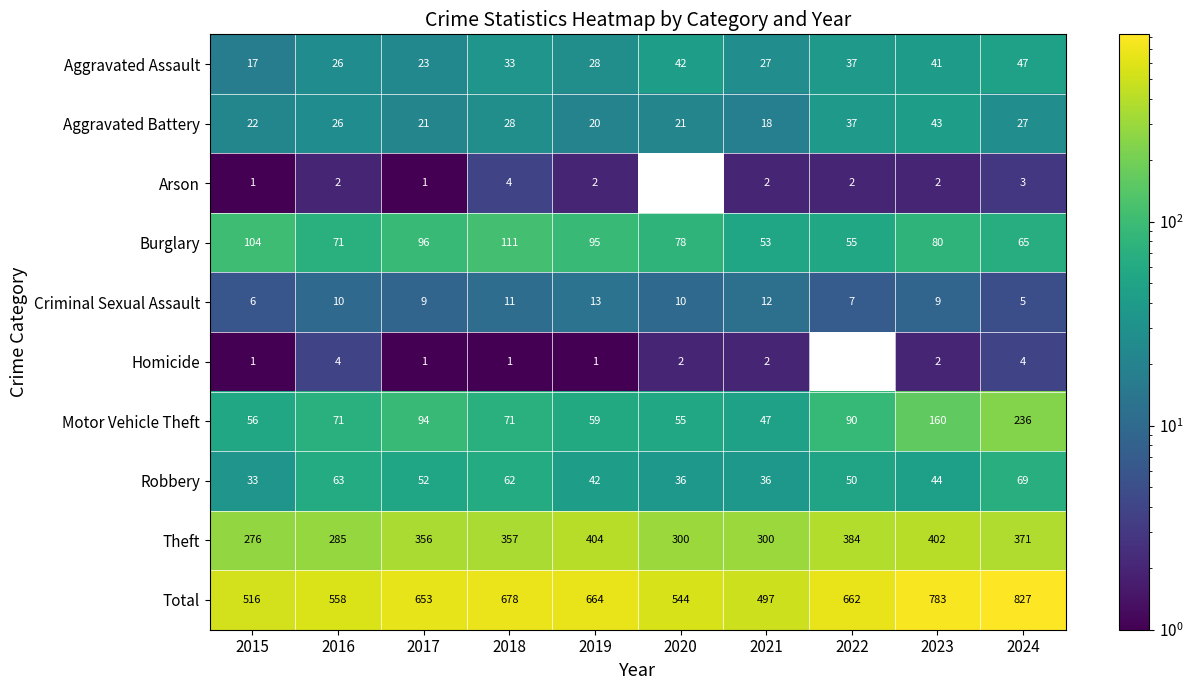

What is the average value of the Motor Vehicle Theft series?

94